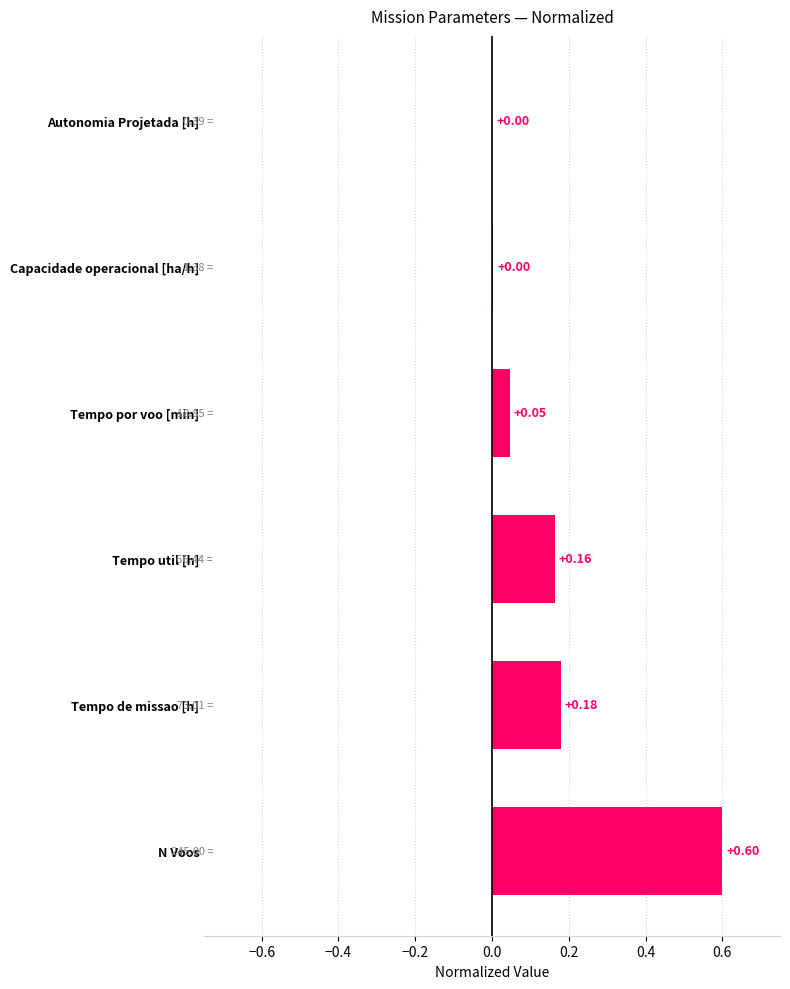

Which category has the highest value across all series?

N Voos